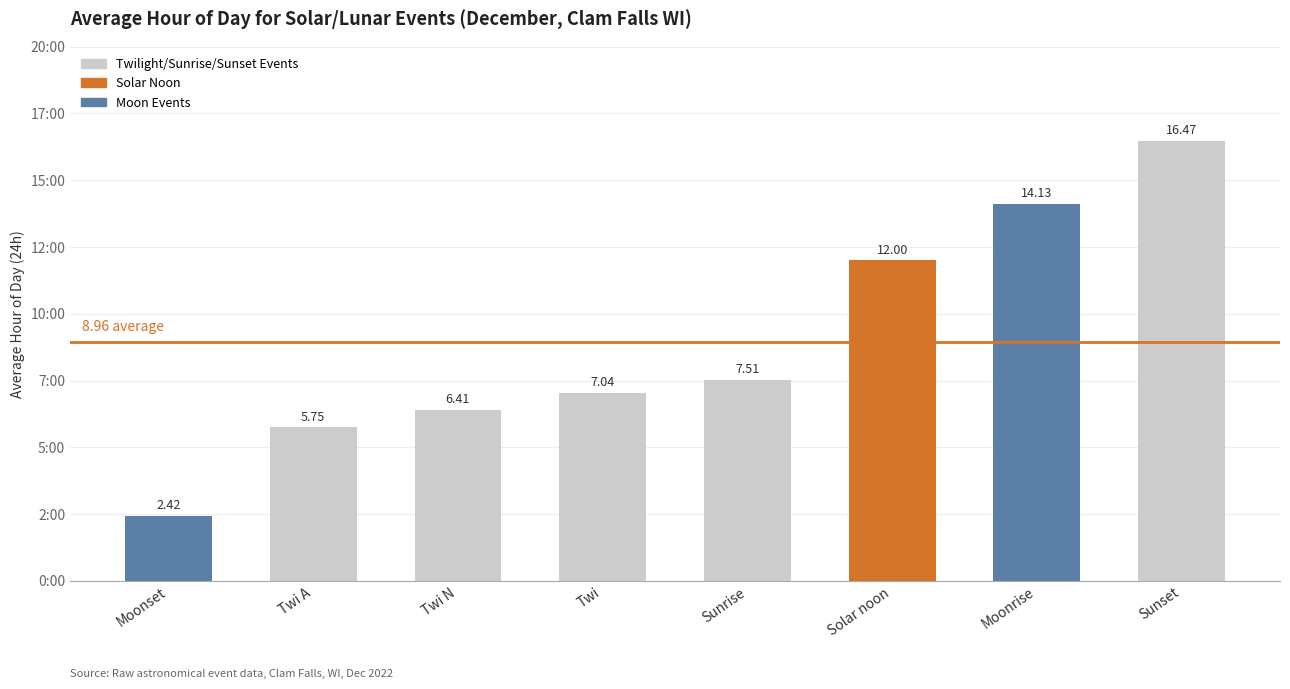

Are the bars horizontal?

No